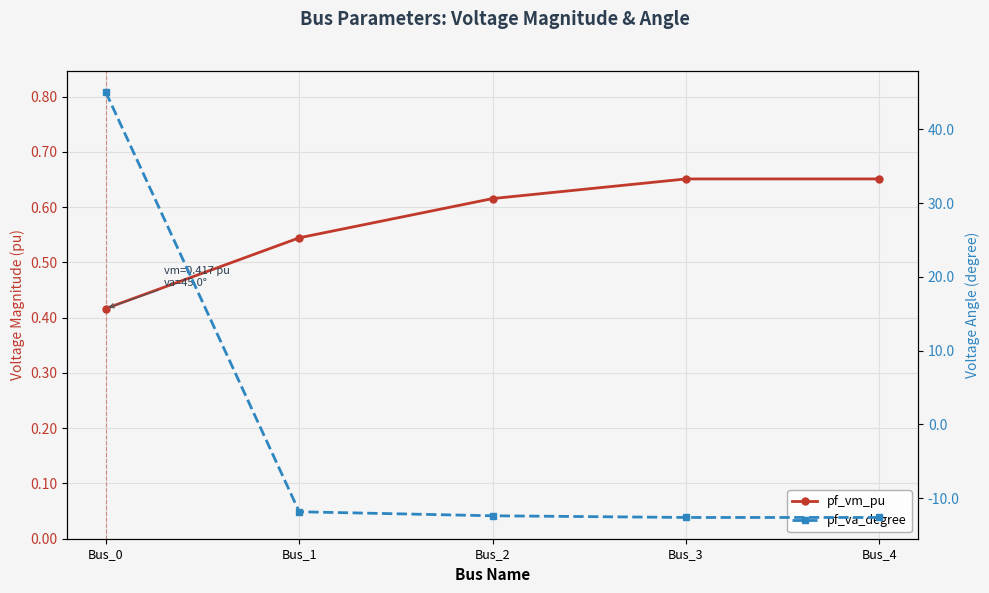

Read the pf_va_degree value at Bus_3.

-12.6